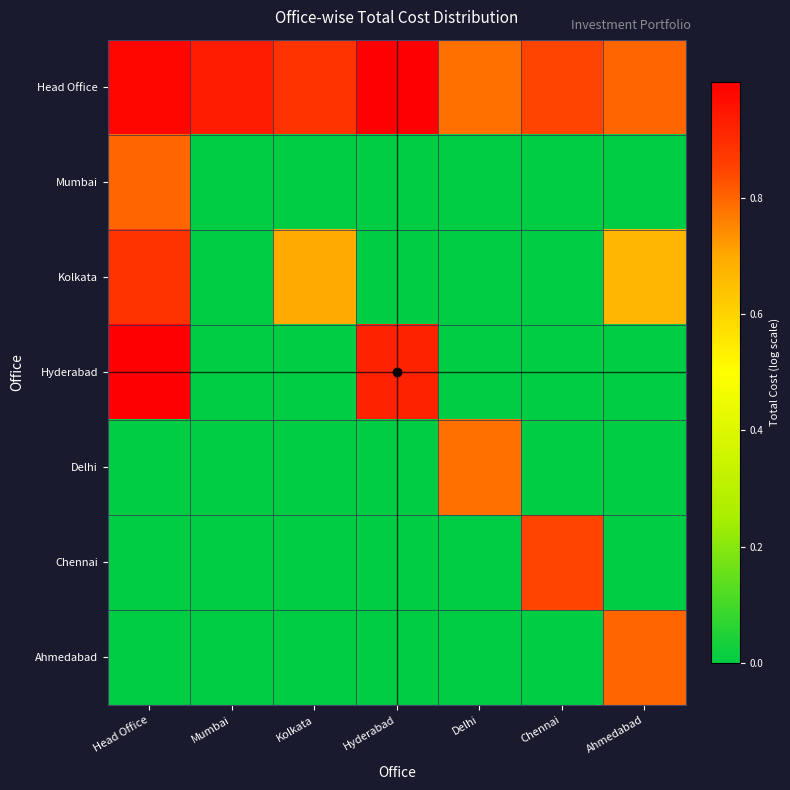

Reading left to right, list all the values displayed in this chart.

Head Office: Head Office=1.0	Mumbai=0.9	Kolkata=0.9	Hyderabad=1.0	Delhi=0.8	Chennai=0.8	Ahmedabad=0.8
Mumbai: Head Office=0.8	Mumbai=0.0	Kolkata=0.0	Hyderabad=0.0	Delhi=0.0	Chennai=0.0	Ahmedabad=0.0
Kolkata: Head Office=0.9	Mumbai=0.0	Kolkata=0.7	Hyderabad=0.0	Delhi=0.0	Chennai=0.0	Ahmedabad=0.7
Hyderabad: Head Office=1.0	Mumbai=0.0	Kolkata=0.0	Hyderabad=0.9	Delhi=0.0	Chennai=0.0	Ahmedabad=0.0
Delhi: Head Office=0.0	Mumbai=0.0	Kolkata=0.0	Hyderabad=0.0	Delhi=0.8	Chennai=0.0	Ahmedabad=0.0
Chennai: Head Office=0.0	Mumbai=0.0	Kolkata=0.0	Hyderabad=0.0	Delhi=0.0	Chennai=0.8	Ahmedabad=0.0
Ahmedabad: Head Office=0.0	Mumbai=0.0	Kolkata=0.0	Hyderabad=0.0	Delhi=0.0	Chennai=0.0	Ahmedabad=0.8